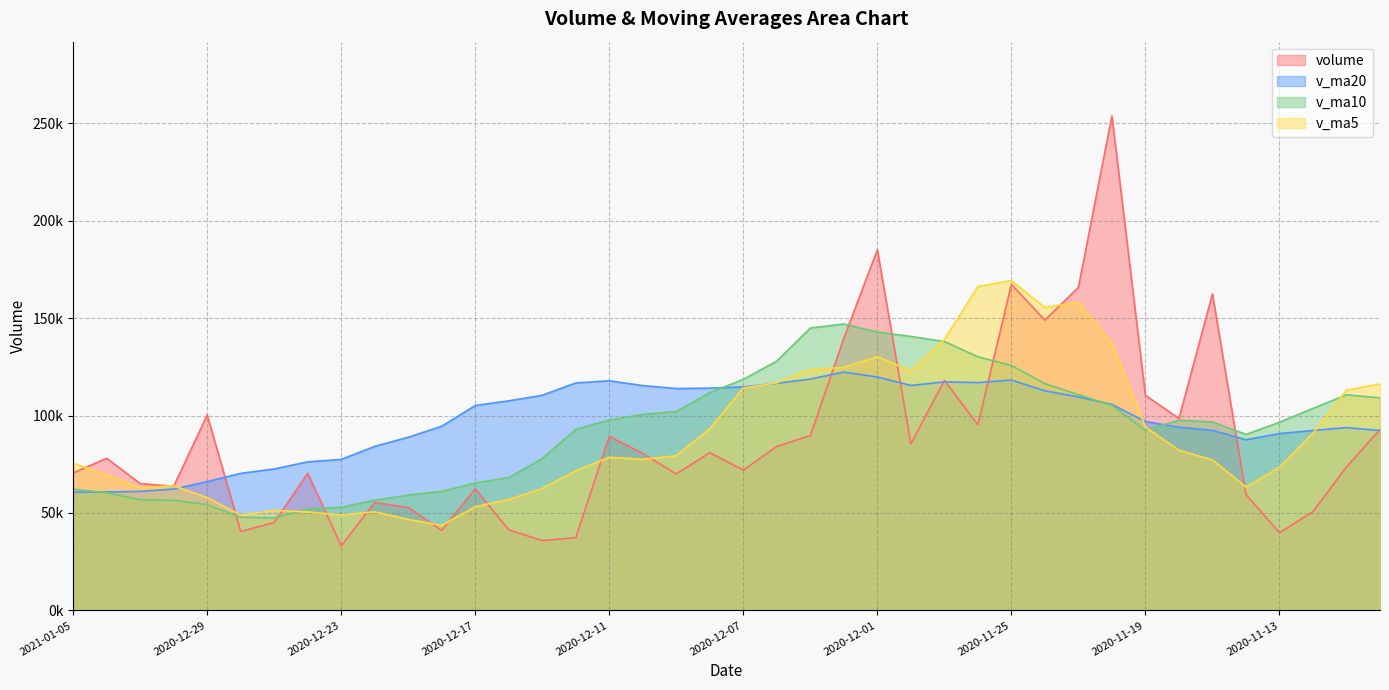

Read the volume value at 2020-12-23.

33165.0